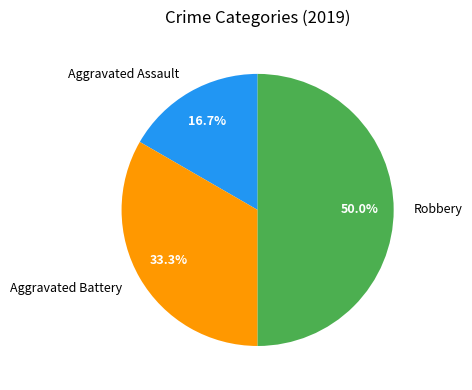

What percentage is NOT represented by Aggravated Battery?

66.7%